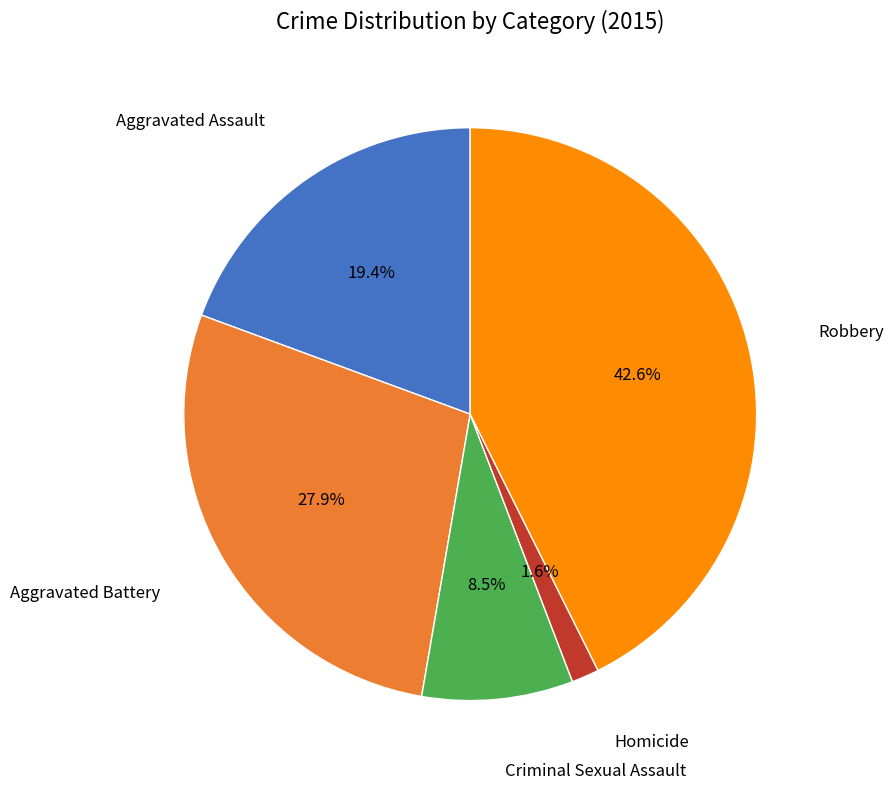

Between Robbery and Aggravated Assault, which is larger?

Robbery